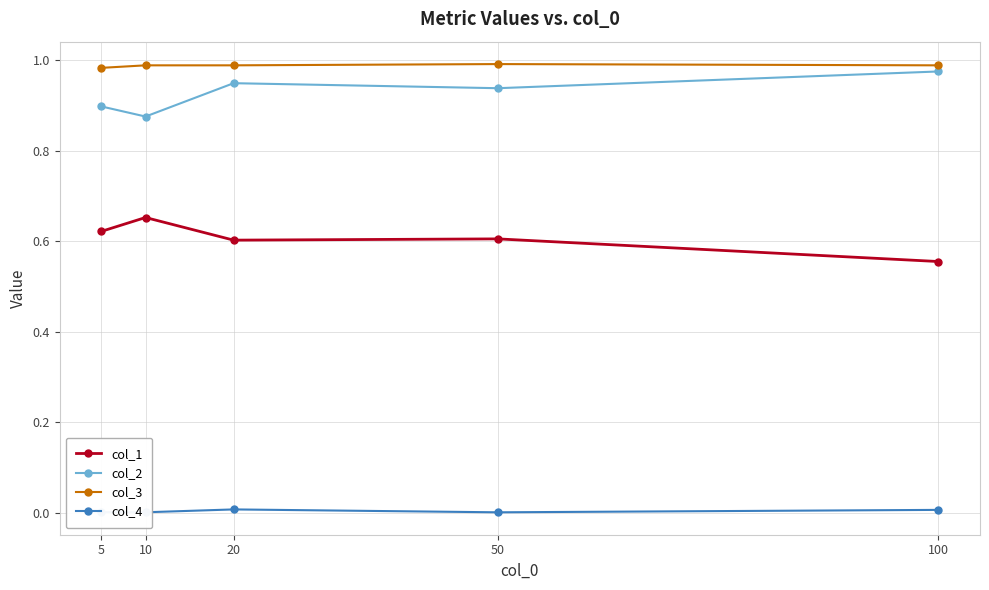

At which category does col_2 reach its first local peak?

20